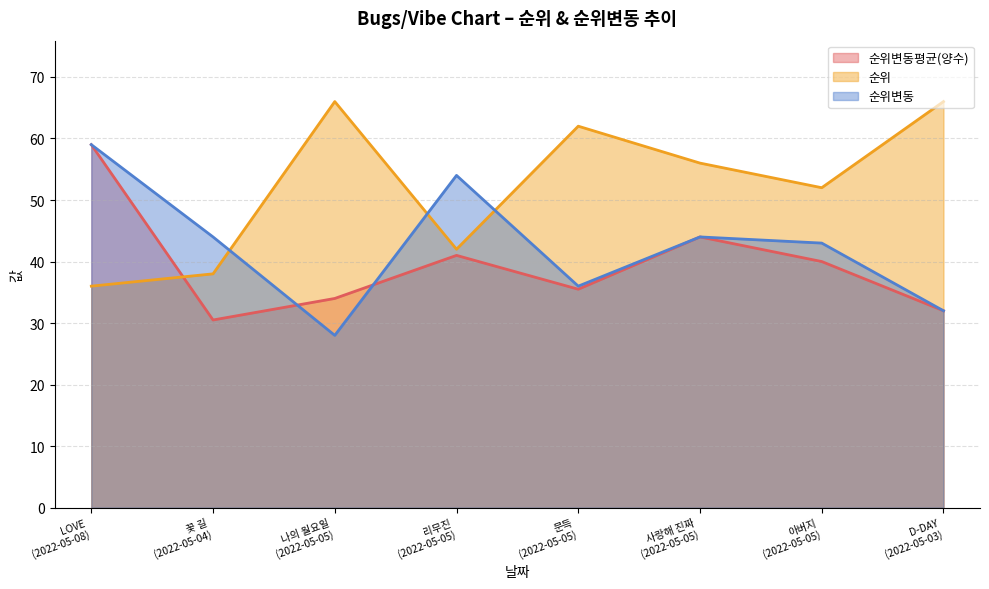

How many lines are shown in the chart?

3